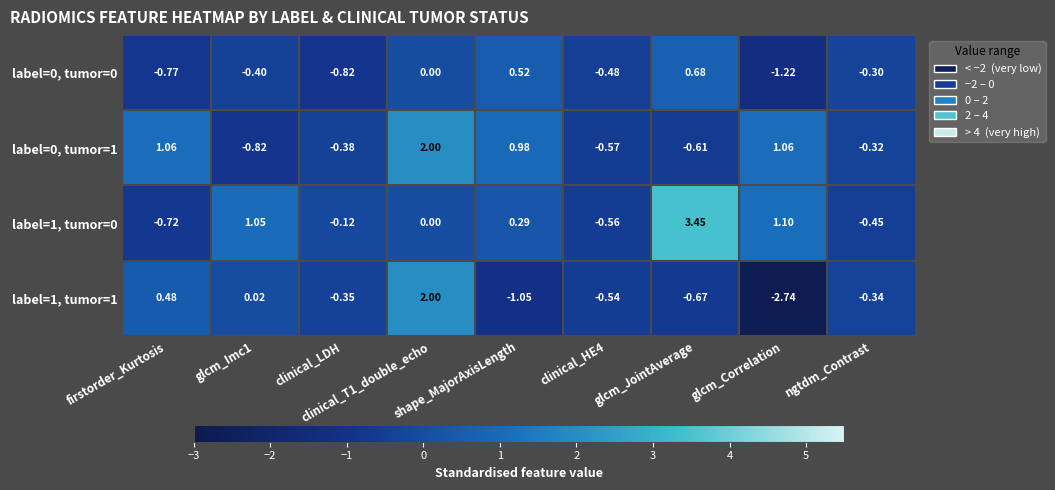

How many data points does each series have?

9